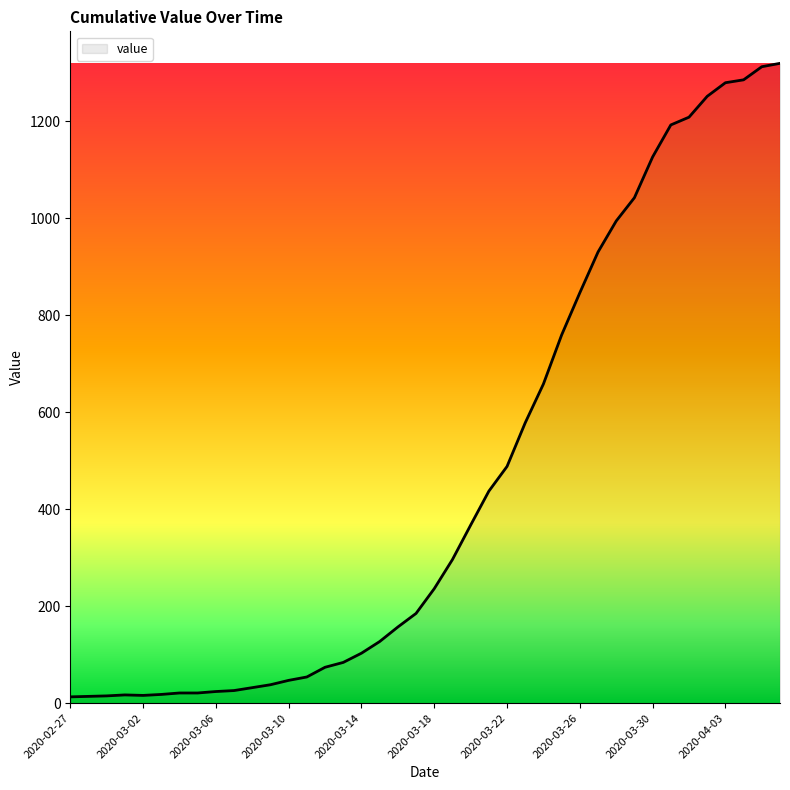

What is the maximum value shown in the chart?

1319